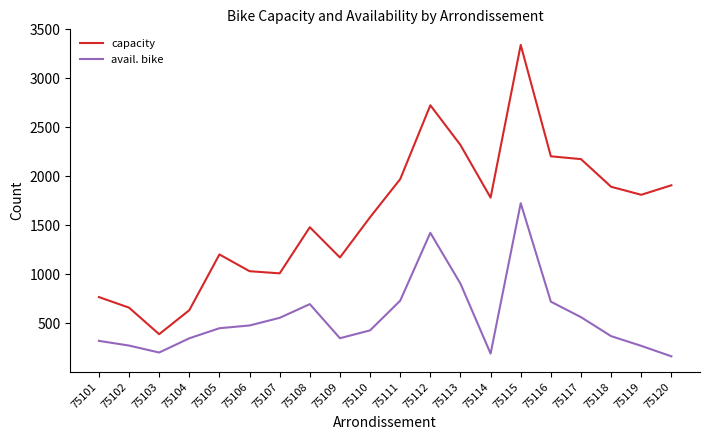

Which series has the widest spread of values?

capacity